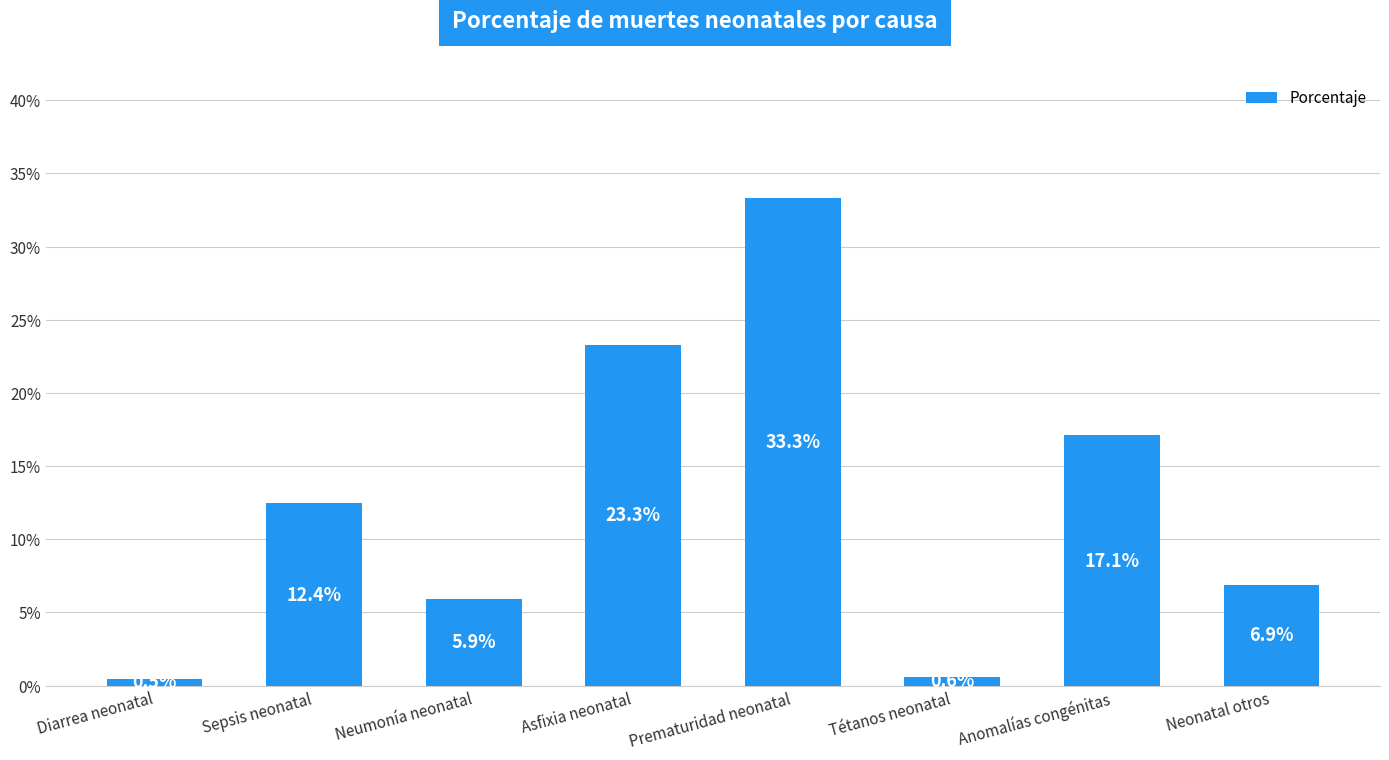

What is the label of the 6th bar from the left?

Tétanos neonatal